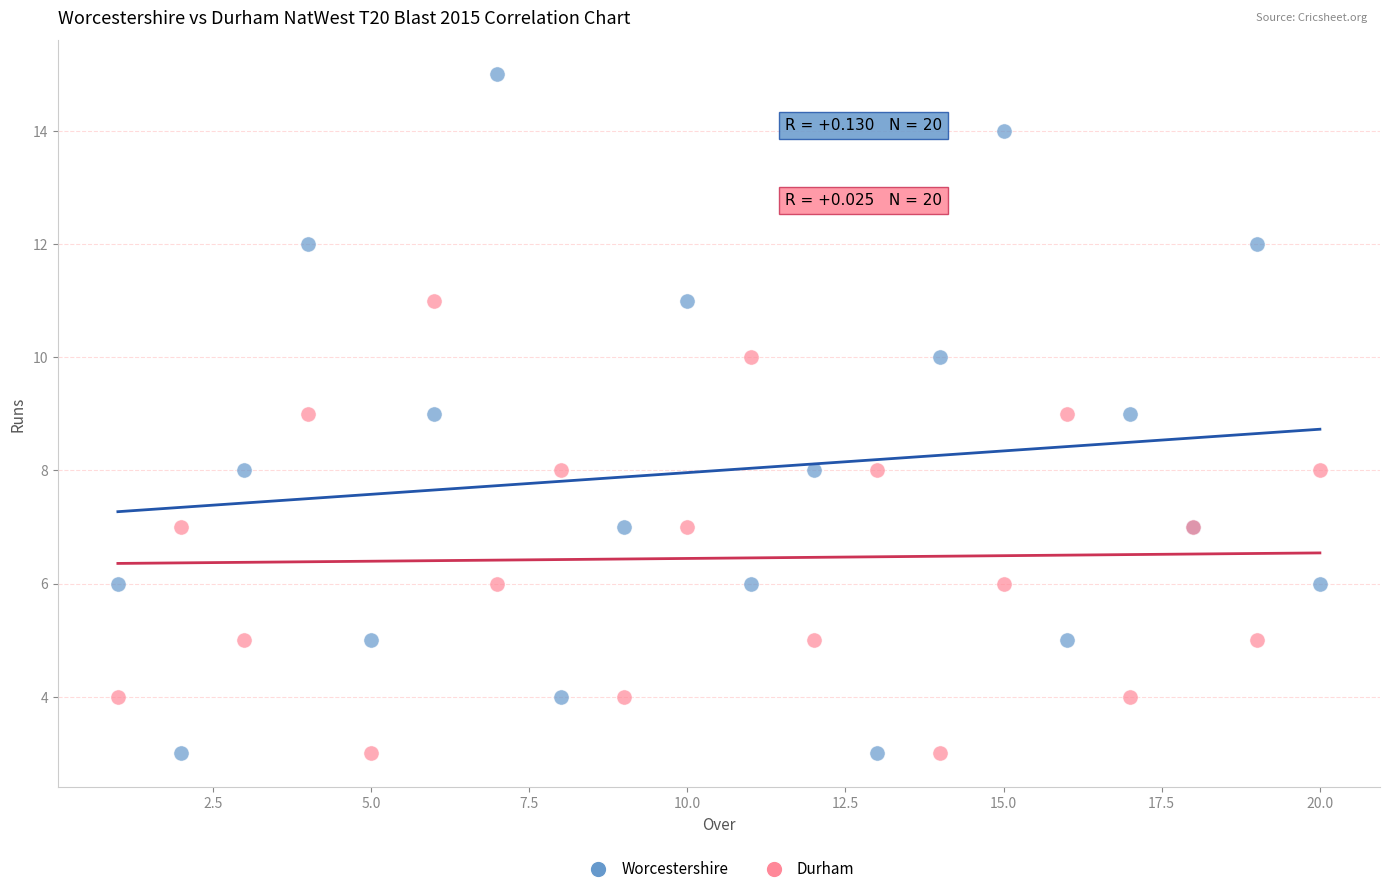

Which series has the widest spread of Y values?

Worcestershire